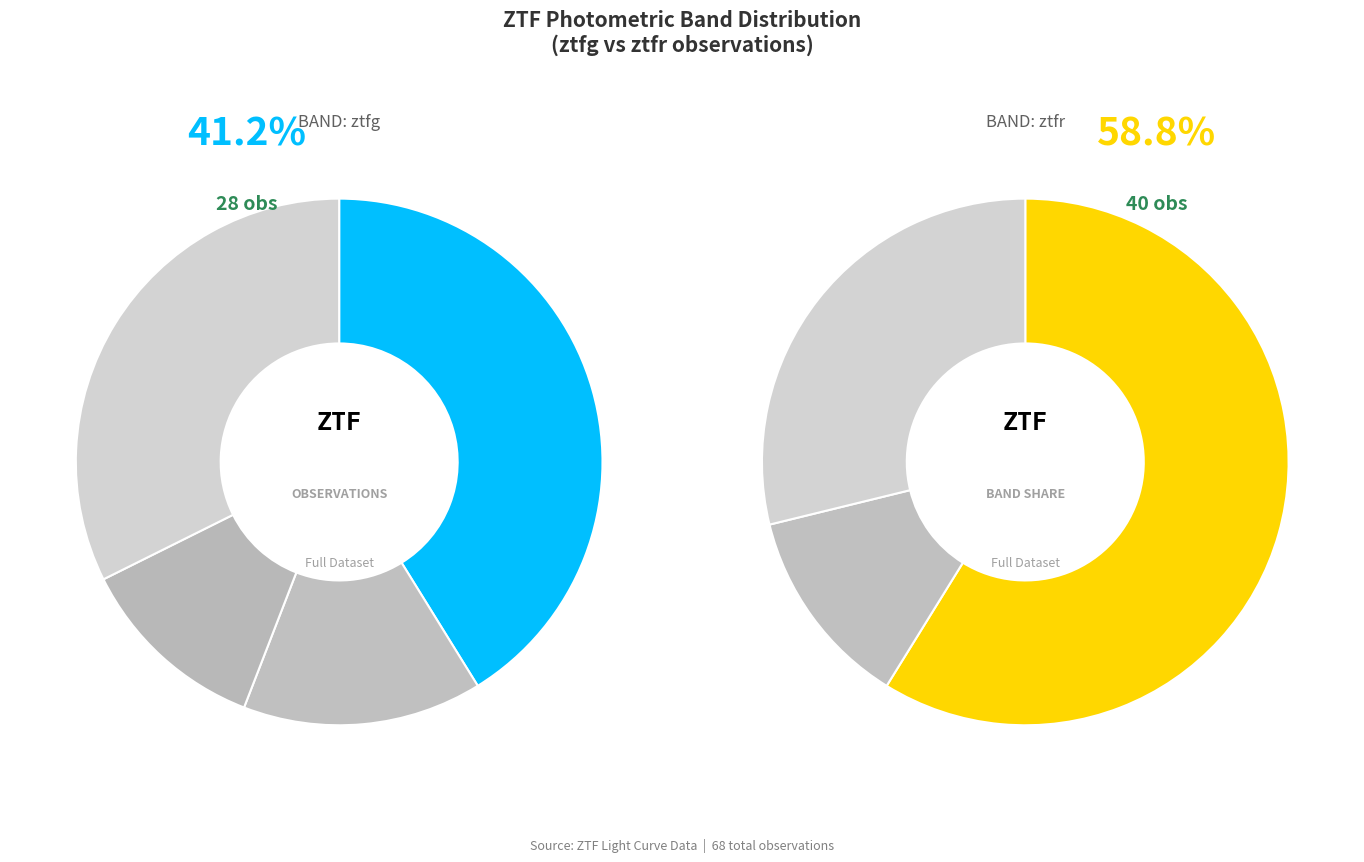

Rank the categories by value from lowest to highest.

ztfg, ztfr